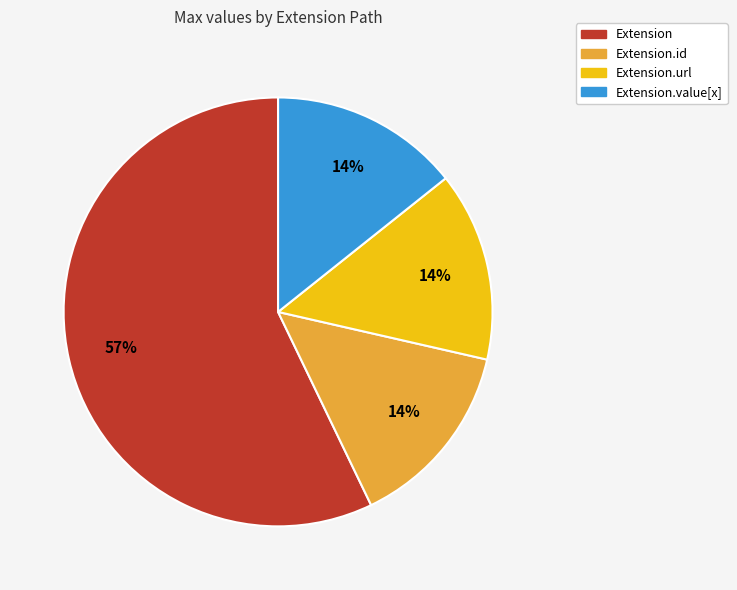

Is there a majority slice in this chart?

Yes